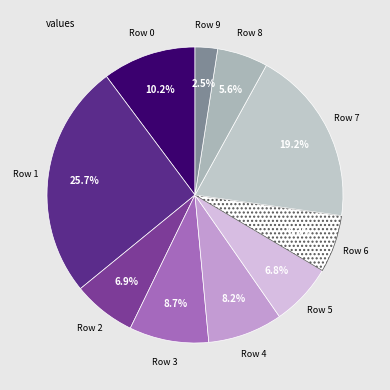

How many segments does this pie chart have?

10